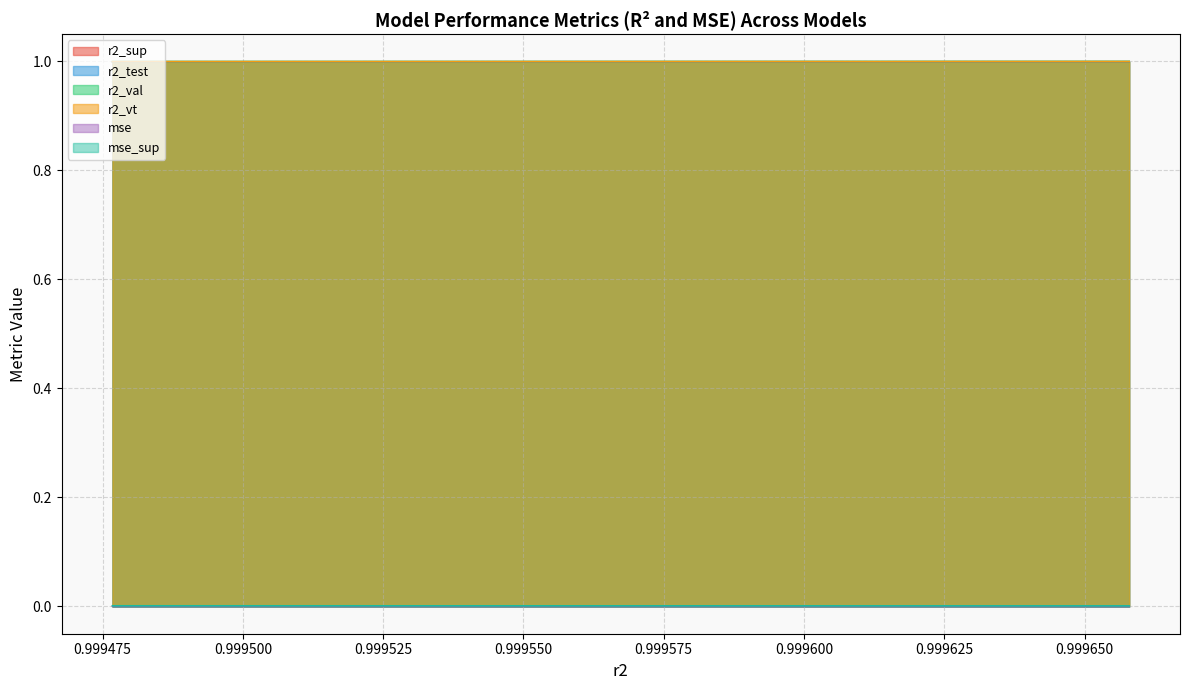

Which series has the widest spread of values?

r2_test